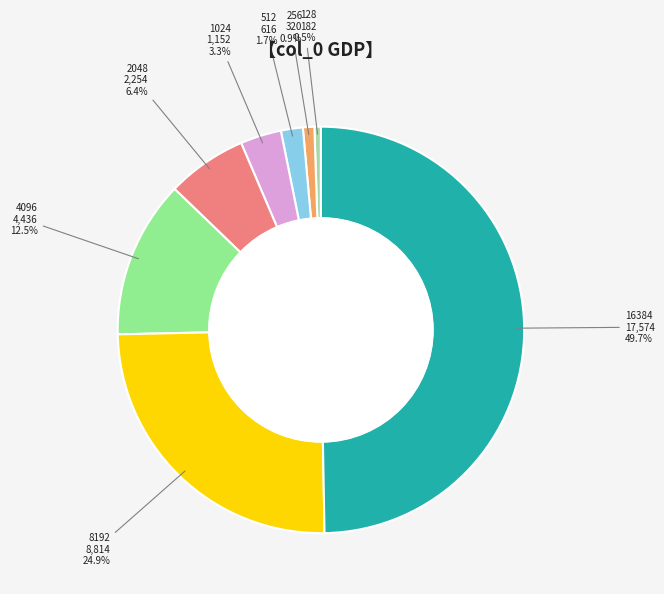

Does 256 represent more than half of the total?

No